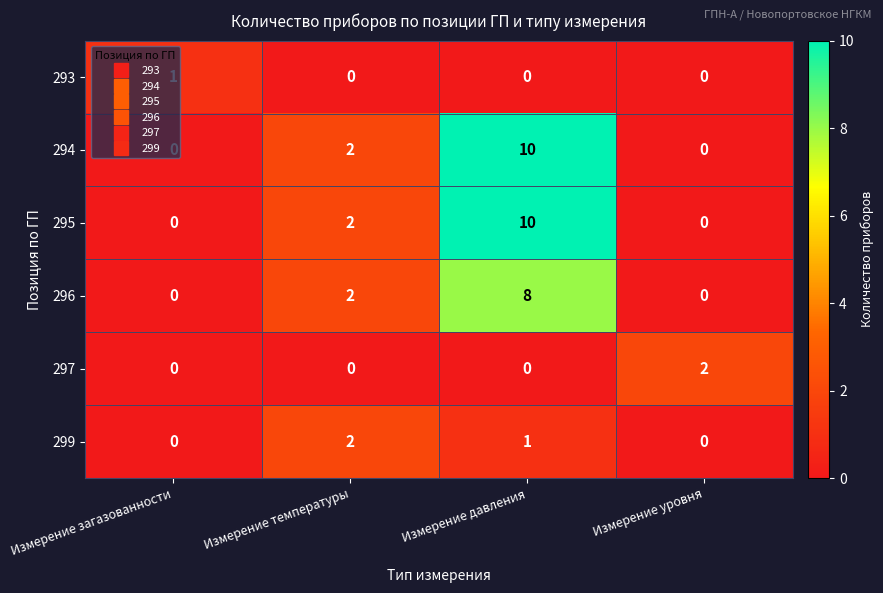

Is it true that 299 equals -1 at Измерение загазованности?

False